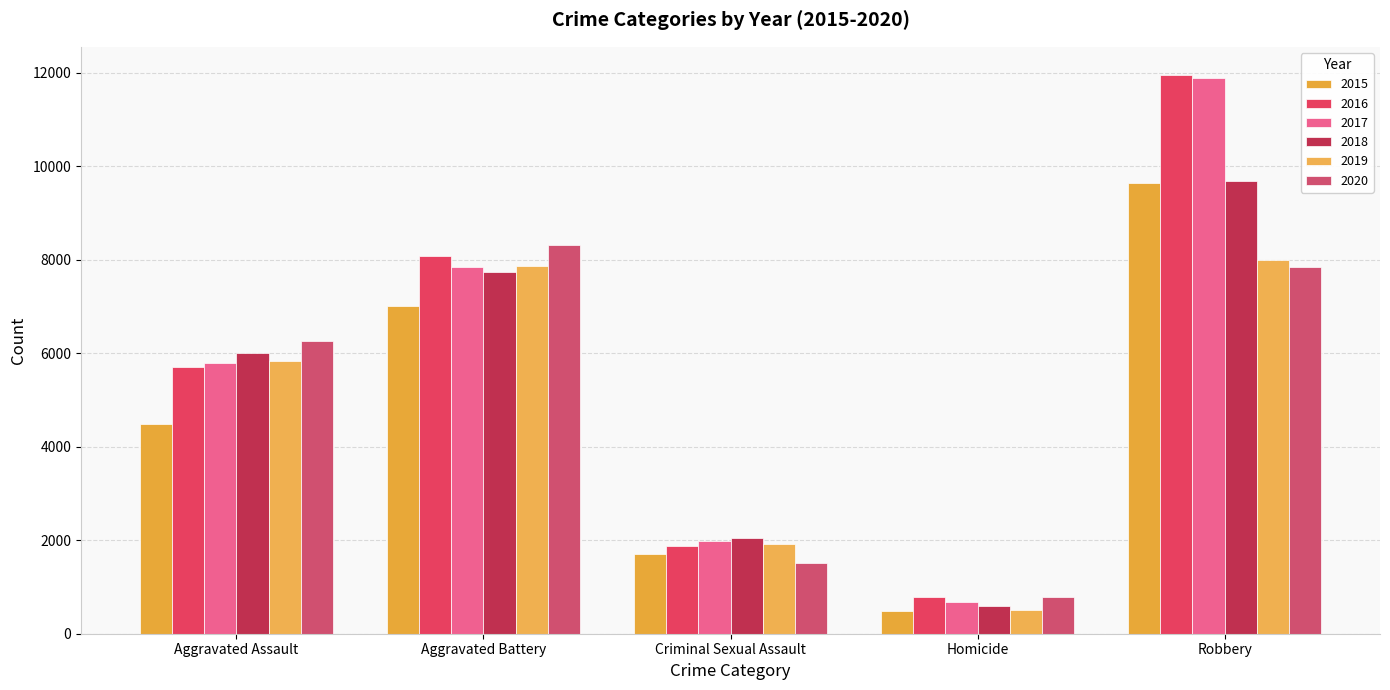

What is the label of the 3rd bar from the right?

Criminal Sexual Assault